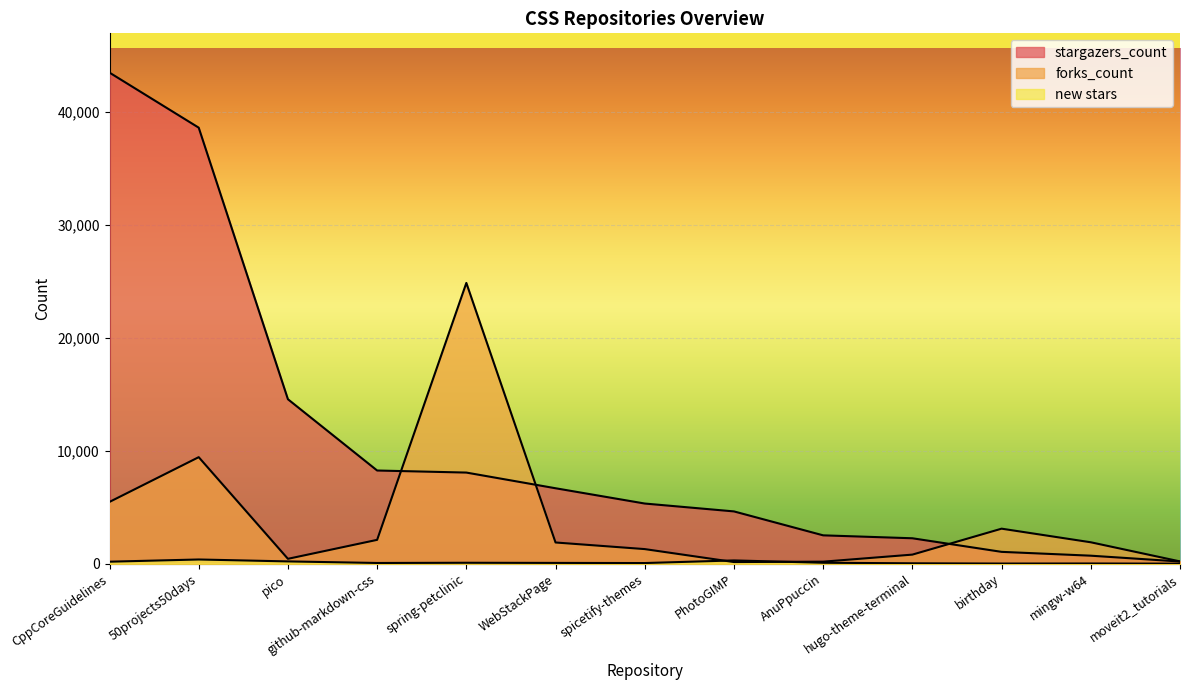

Is the value of forks_count at PhotoGIMP greater than the value of new stars at birthday?

Yes